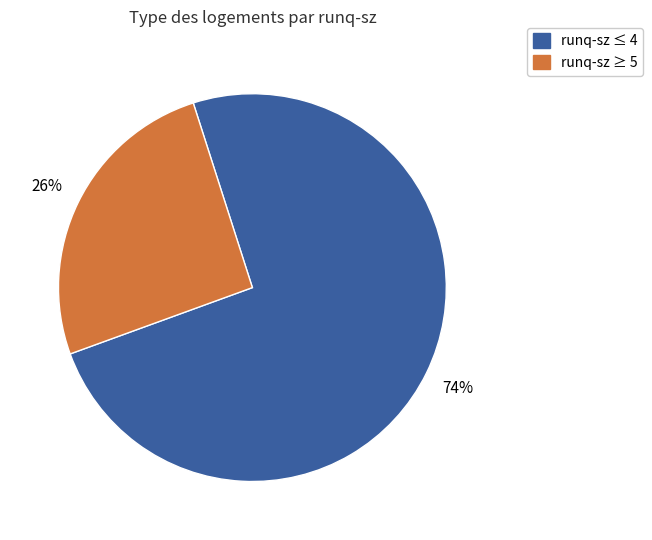

Is there a majority slice in this chart?

Yes